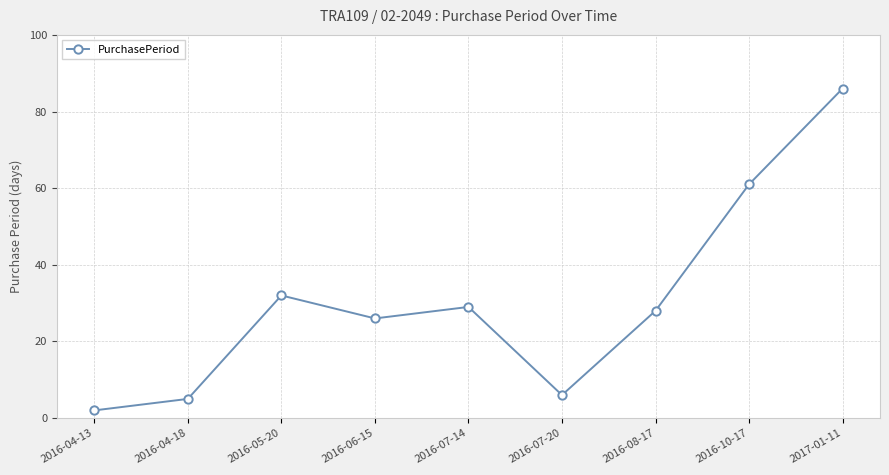

Which label corresponds to the smallest value in the chart?

2016-04-13